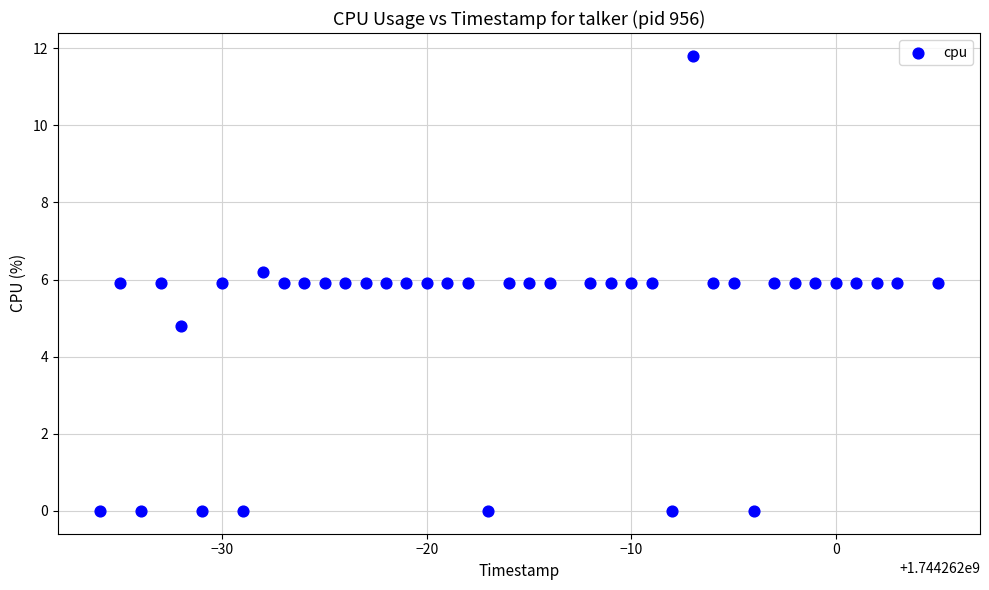

What Y value in the scatter plot is closest to 5?

4.8